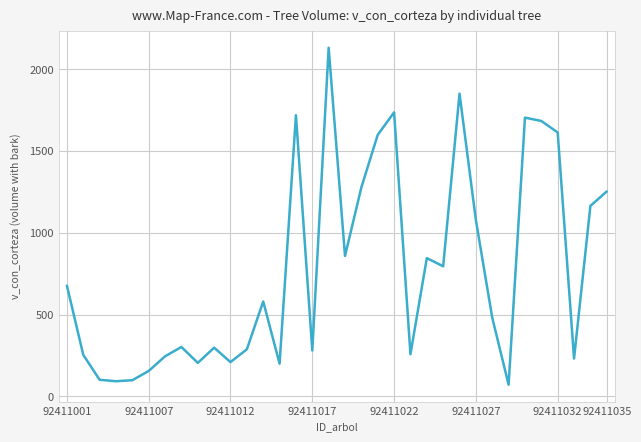

What is the maximum value shown in the chart?

2131.9